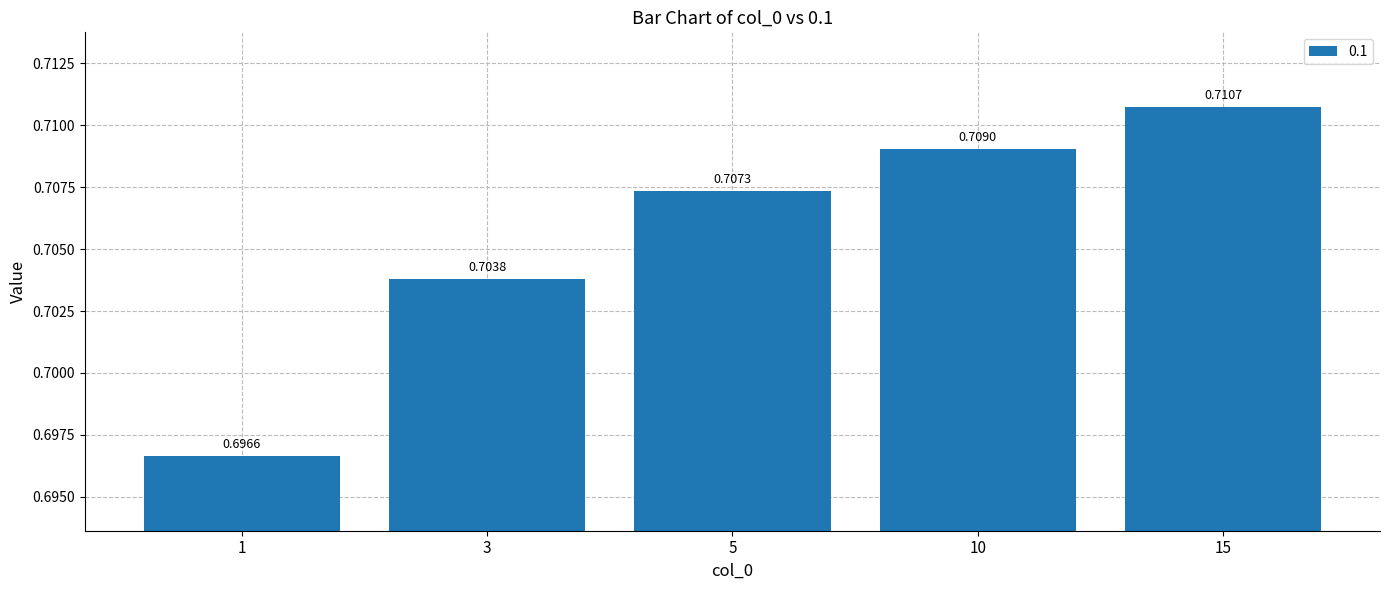

Rank the categories by value from highest to lowest.

15, 10, 5, 3, 1